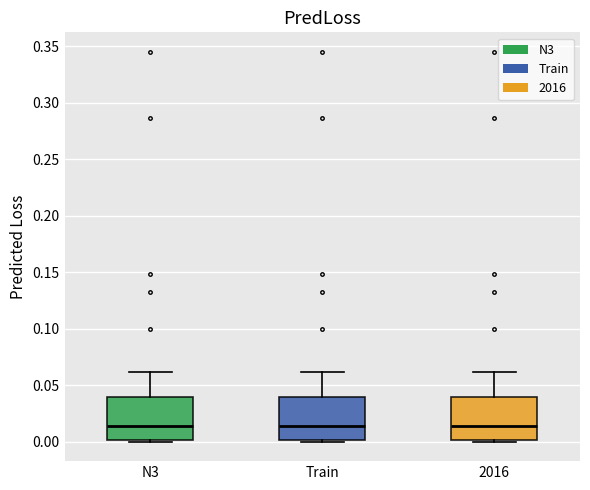

Reading left to right, transcribe this box plot: for each box, give where its median line is, the range the box spans, and where its two whiskers end, as read against the y-axis. The values are not printed on the chart, so give them approximately, as read against the axis.

N3: median 0.015, box 0.000 to 0.040, whiskers 0.000 (just below the box's lower edge) to 0.060
Train: median 0.015, box 0.000 to 0.040, whiskers 0.000 (just below the box's lower edge) to 0.060
2016: median 0.015, box 0.000 to 0.040, whiskers 0.000 (just below the box's lower edge) to 0.060